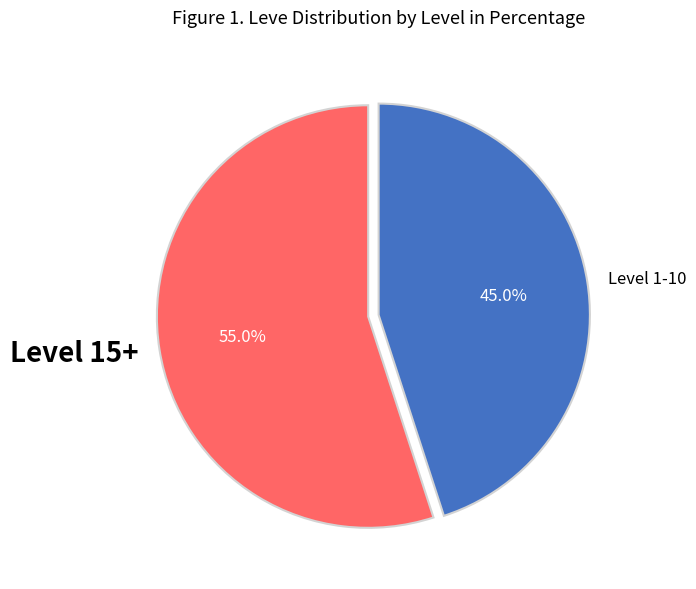

How many slices are in this pie chart?

2